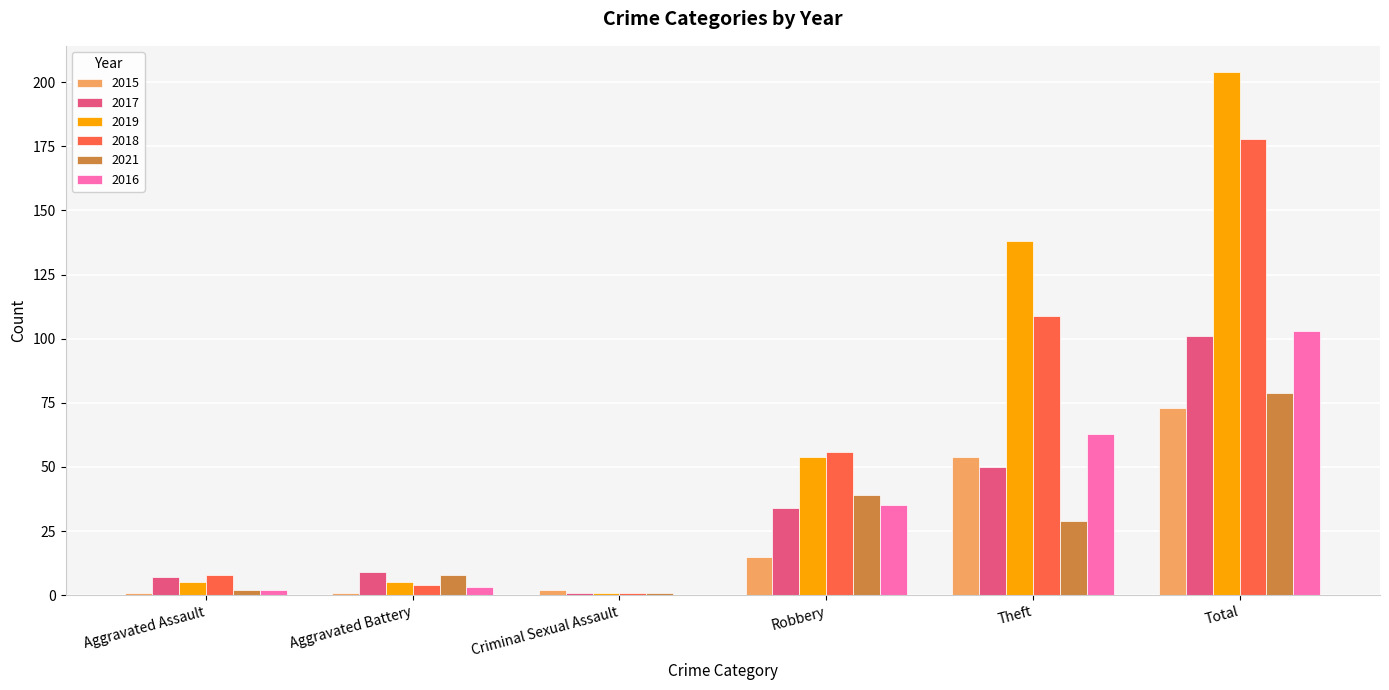

Reading right to left, transcribe all the data shown in this chart.

2015: Total=73	Theft=54	Robbery=15	Criminal Sexual Assault=2	Aggravated Battery=1	Aggravated Assault=1
2017: Total=101	Theft=50	Robbery=34	Criminal Sexual Assault=1	Aggravated Battery=9	Aggravated Assault=7
2019: Total=204	Theft=138	Robbery=54	Criminal Sexual Assault=1	Aggravated Battery=5	Aggravated Assault=5
2018: Total=178	Theft=109	Robbery=56	Criminal Sexual Assault=1	Aggravated Battery=4	Aggravated Assault=8
2021: Total=79	Theft=29	Robbery=39	Criminal Sexual Assault=1	Aggravated Battery=8	Aggravated Assault=2
2016: Total=103	Theft=63	Robbery=35	Criminal Sexual Assault=0	Aggravated Battery=3	Aggravated Assault=2